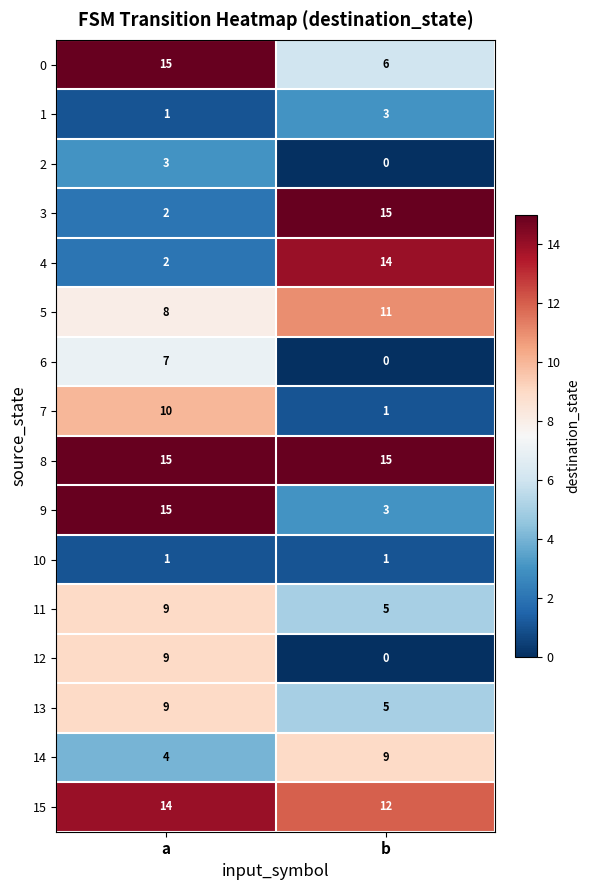

At which category is the sum across all series the highest?

a